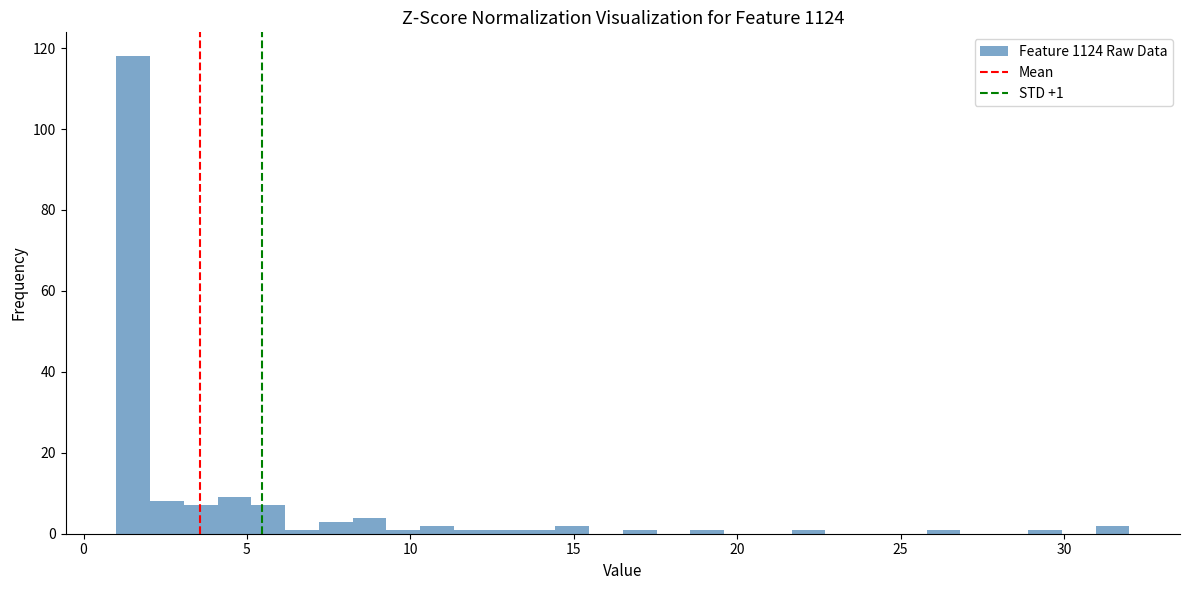

Around what value on the x-axis is the tallest bar? Give the approximate position of its centre, as read against the axis.

1.5